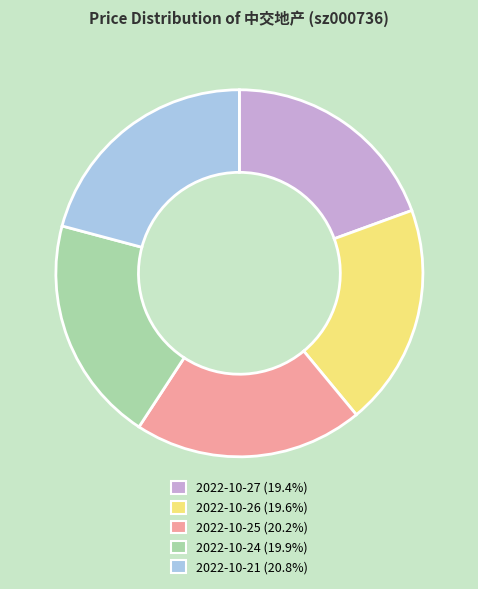

What is the ratio of the value at 2022-10-27 (19.4%) to the value at 2022-10-25 (20.2%)?

1.0